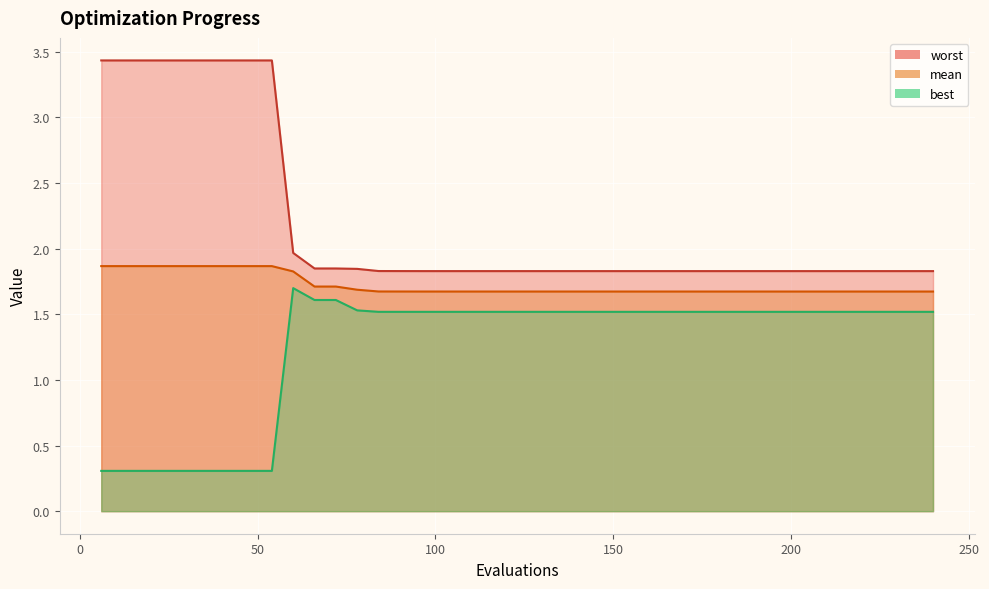

Is it true that mean equals 1.9 at 48?

True